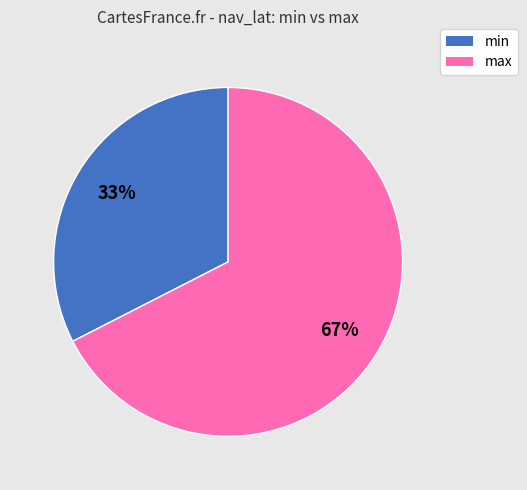

Count the number of slices in the pie.

2